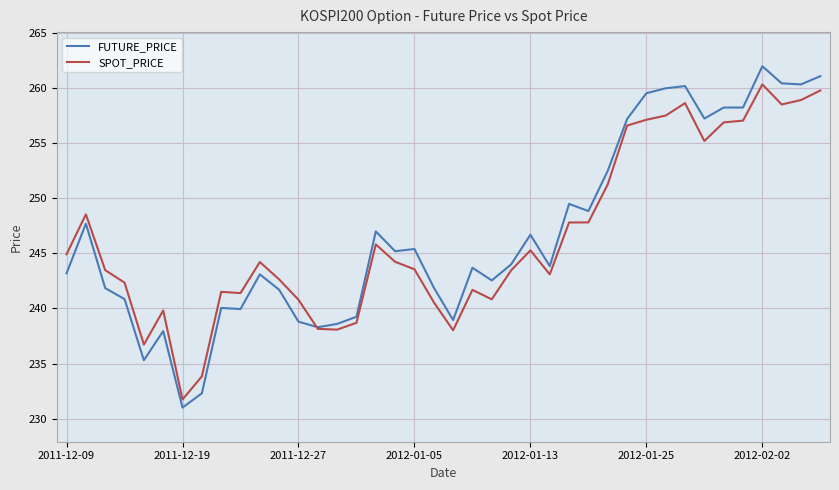

What is the lowest value of the FUTURE_PRICE series?

231.0